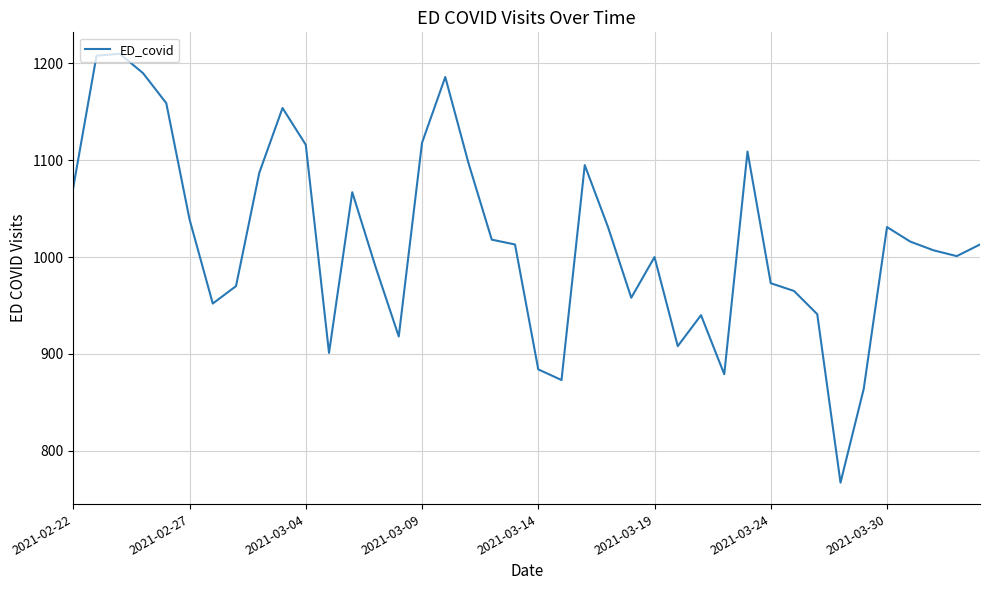

What is the difference between the maximum and minimum values?

443